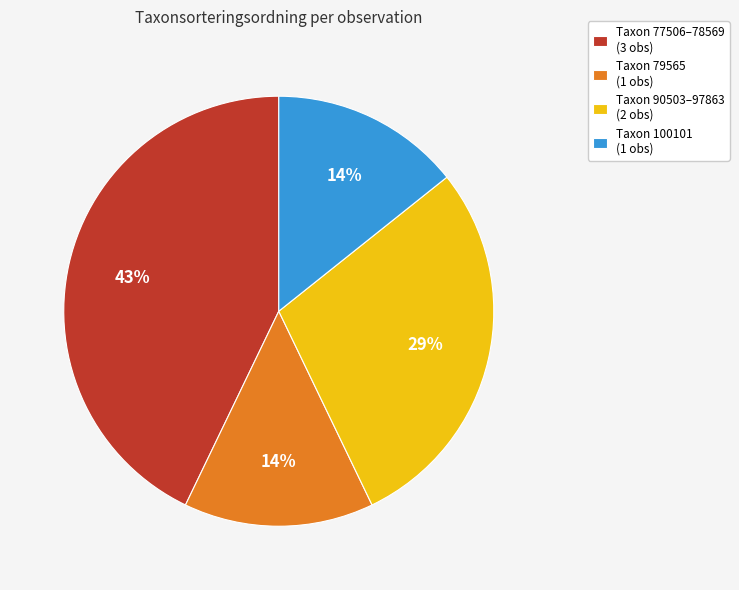

Is there a majority slice in this chart?

No